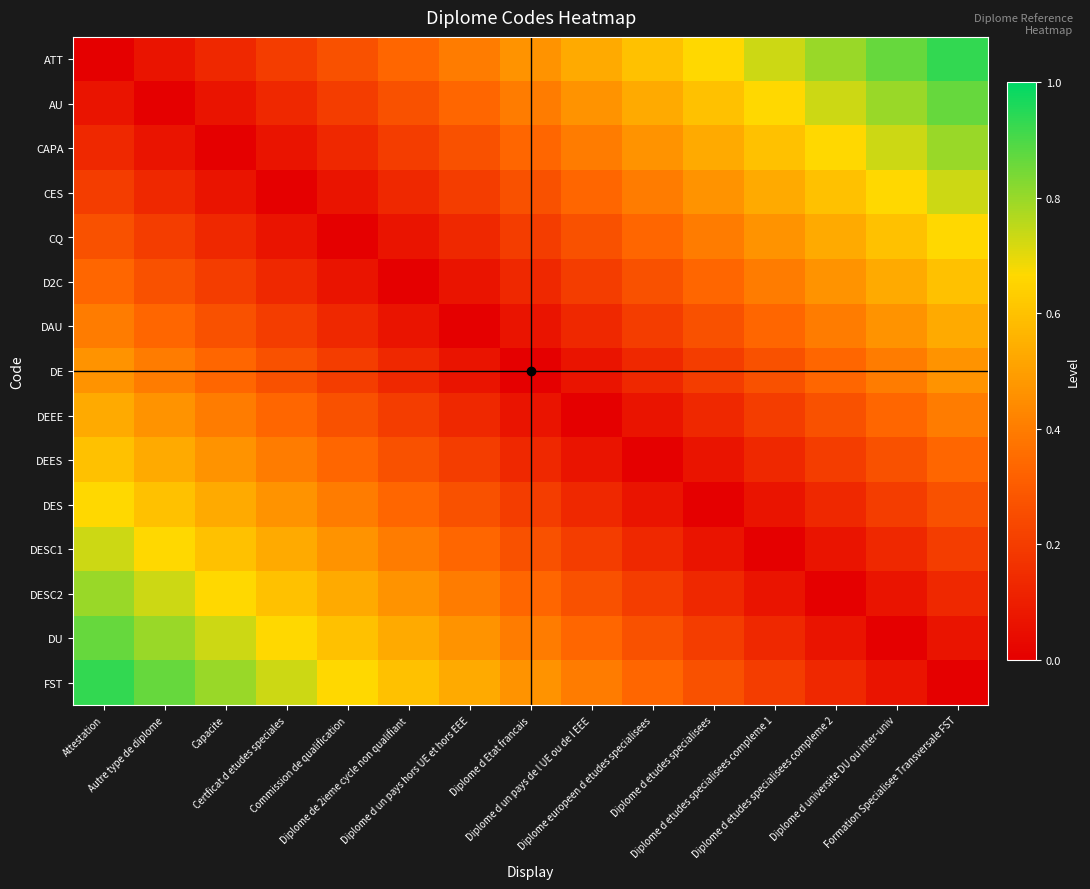

Count the number of data series in this chart.

15